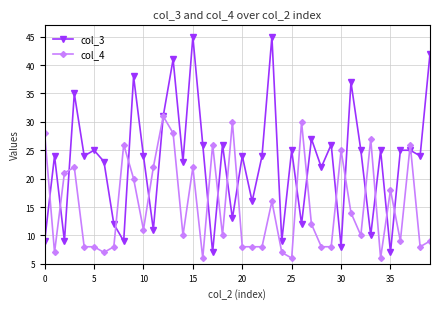

Reading left to right, what are all the values shown in this chart?

col_3: 9	24	9	35	24	25	23	12	9	38	24	11	31	41	23	45	26	7	26	13	24	16	24	45	9	25	12	27	22	26	8	37	25	10	25	7	25	25	24	42
col_4: 28	7	21	22	8	8	7	8	26	20	11	22	31	28	10	22	6	26	10	30	8	8	8	16	7	6	30	12	8	8	25	14	10	27	6	18	9	26	8	9